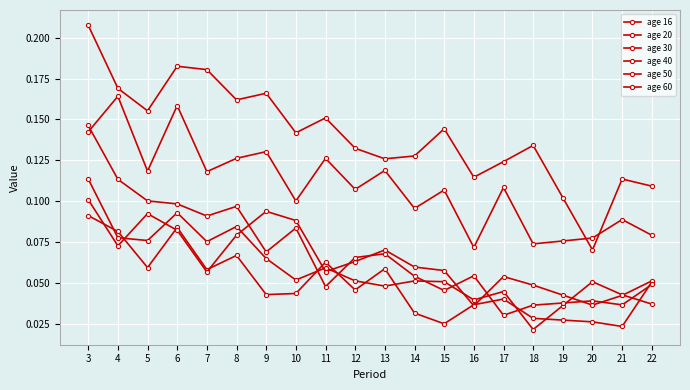

Does the chart have visible grid lines?

Yes